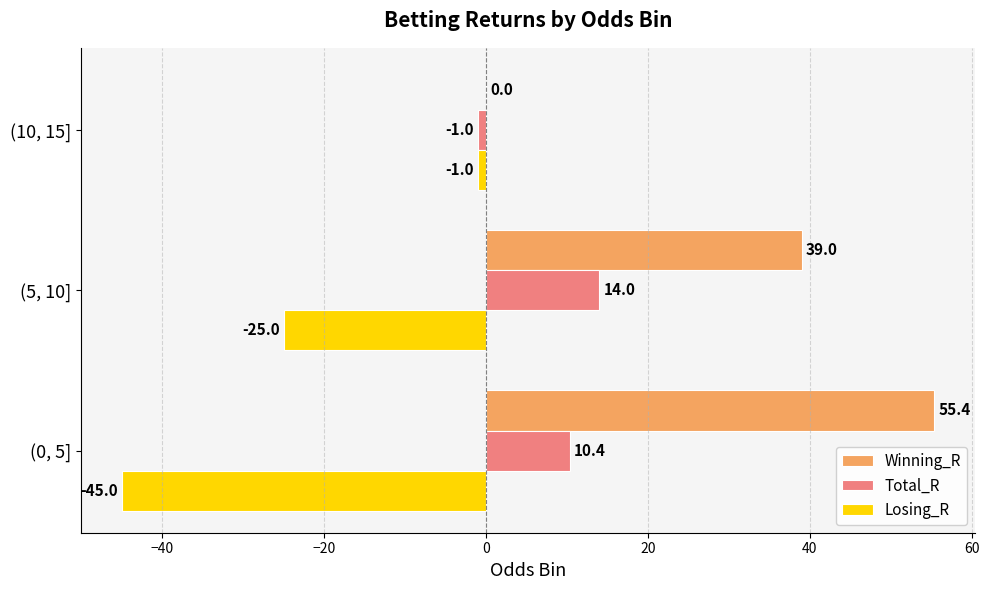

What is the average value of the Losing_R series?

-23.7